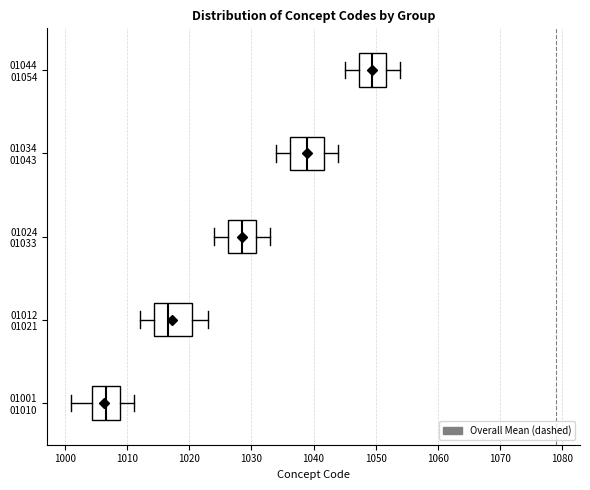

Which box has the furthest to the left median line?

01001 01010